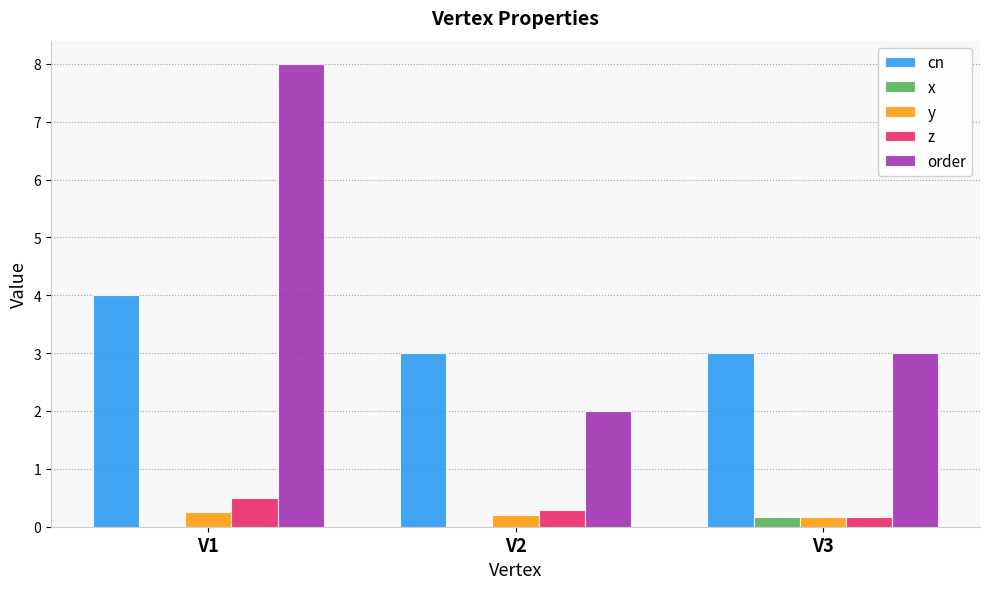

Count the z values in the range 0 to 1.

3